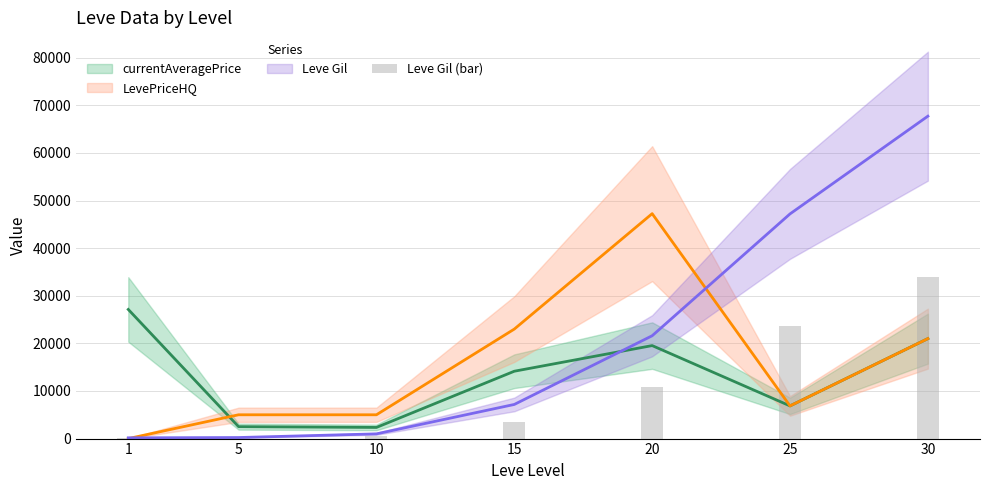

How many data points does each series have?

7